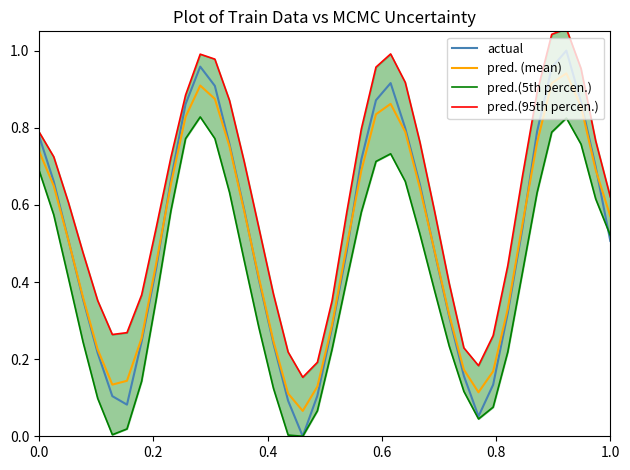

What is the label of the 38th point from the right?

0.4